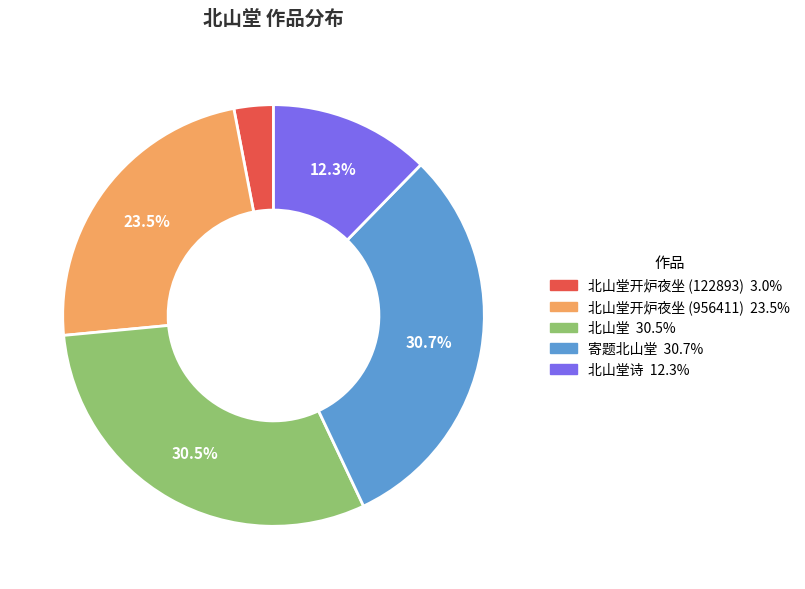

What is the ratio of the value at 北山堂开炉夜坐 (956411) 23.5% to the value at 北山堂诗 12.3%?

1.9